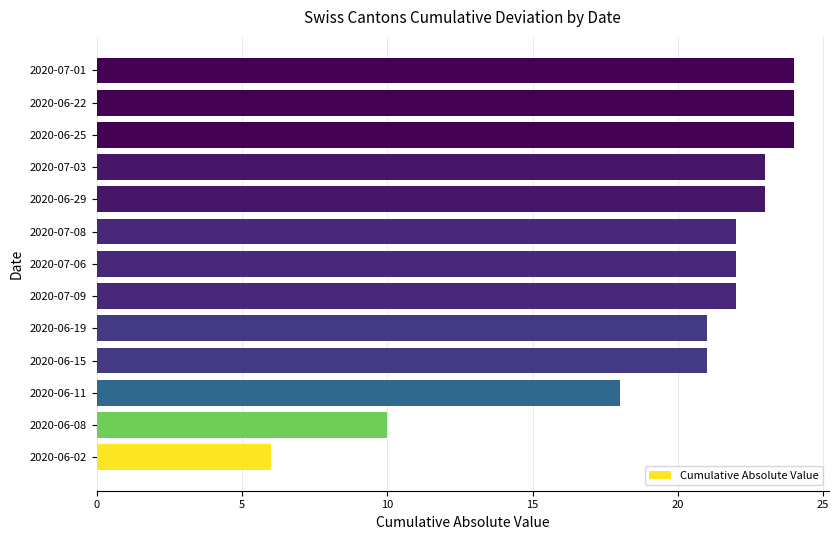

Reading top to bottom, transcribe all the data shown in this chart.

24	24	24	23	23	22	22	22	21	21	18	10	6